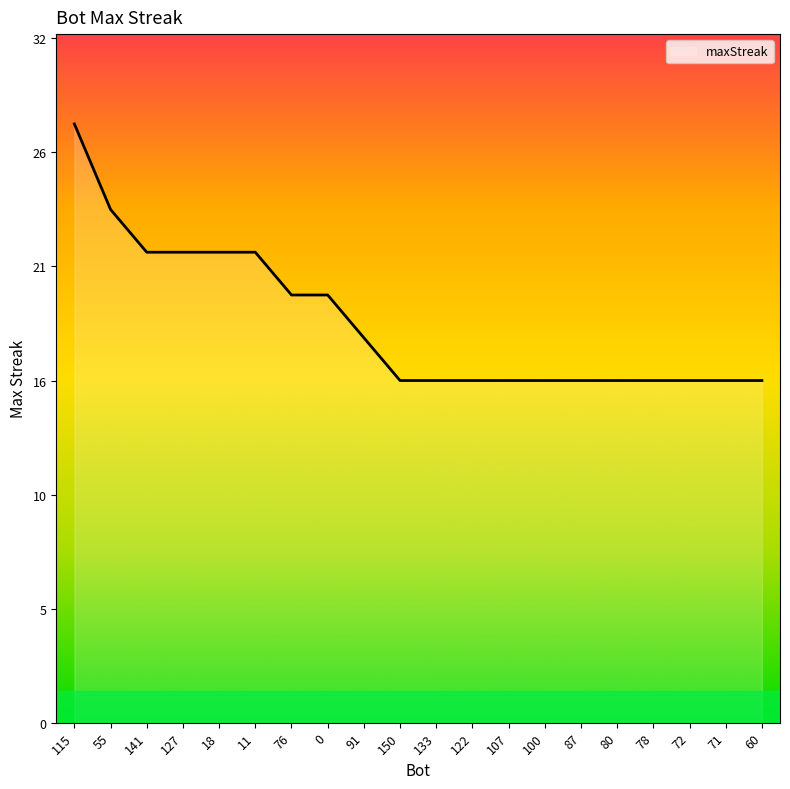

Does the chart have visible grid lines?

No